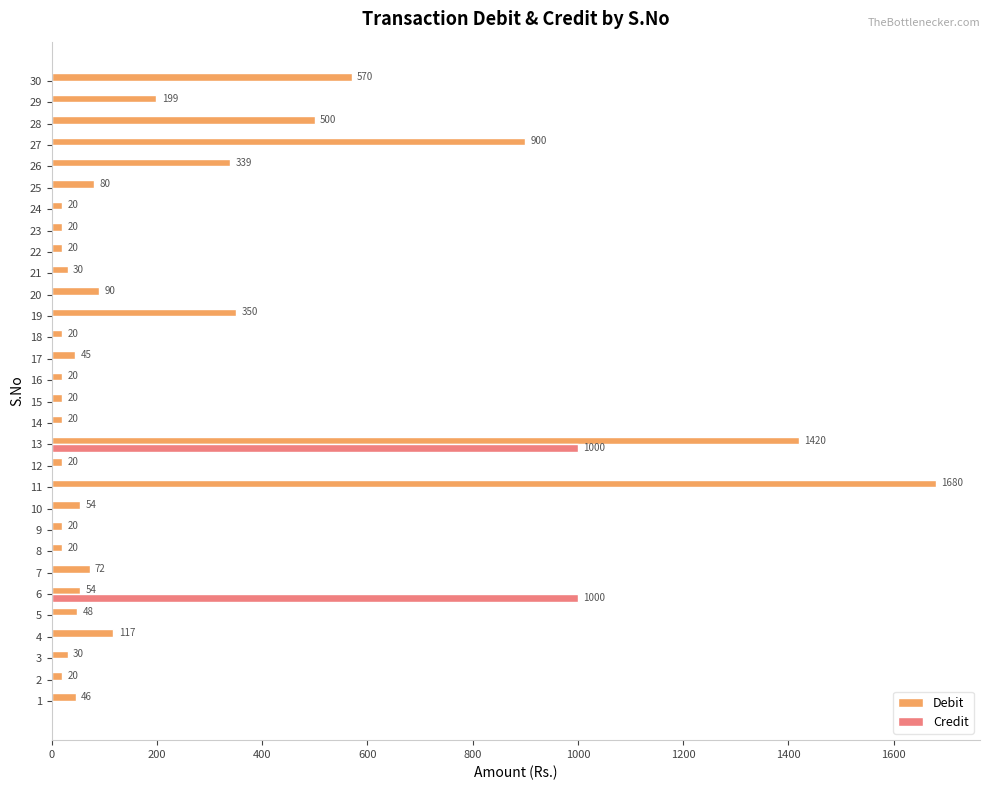

What is the sum of the Debit values at 1 and 5?

94